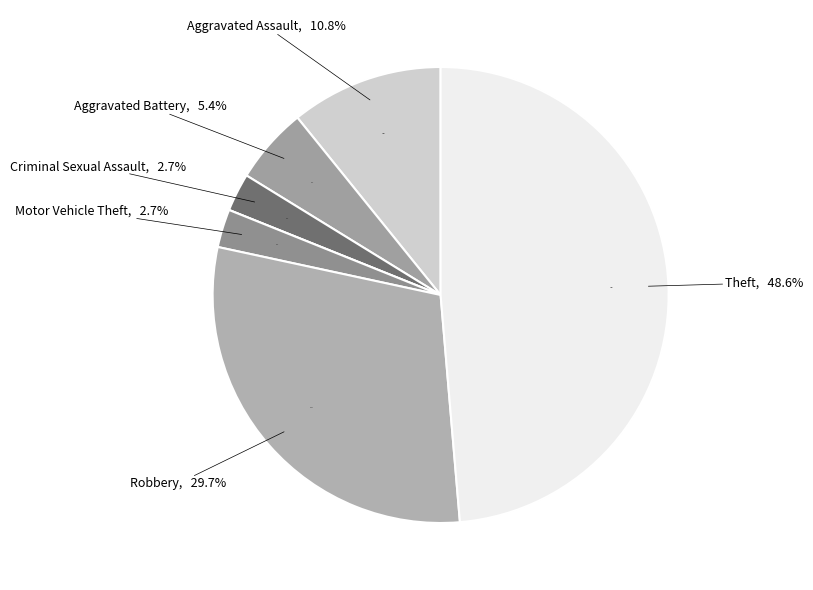

Which slice is the largest?

Theft